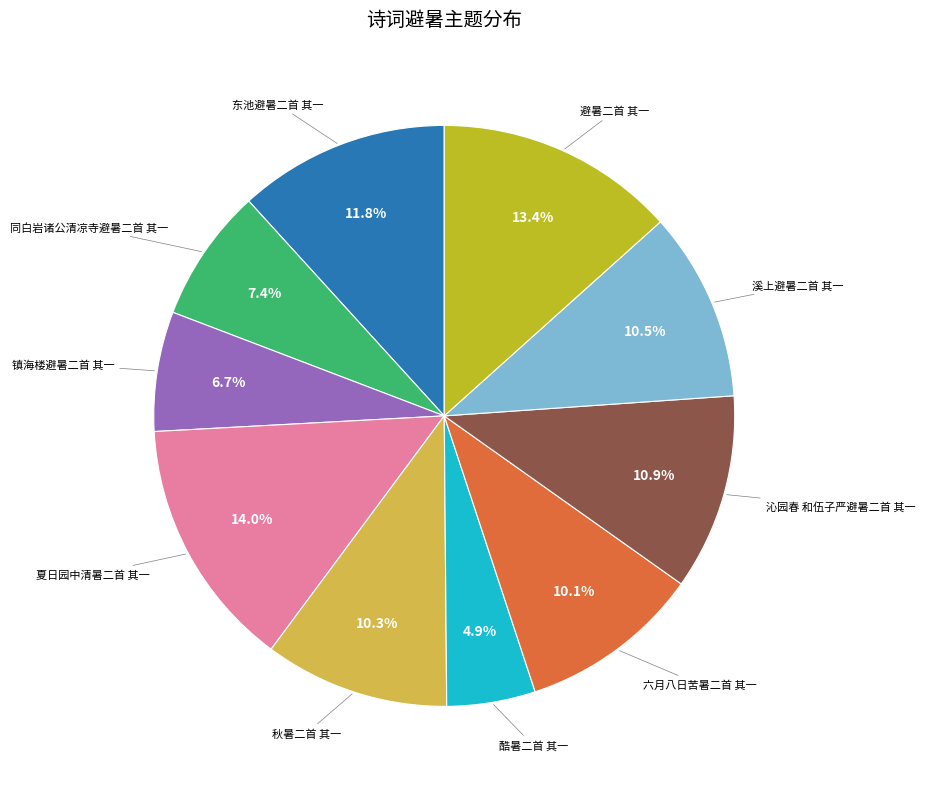

Is there a majority slice in this chart?

No